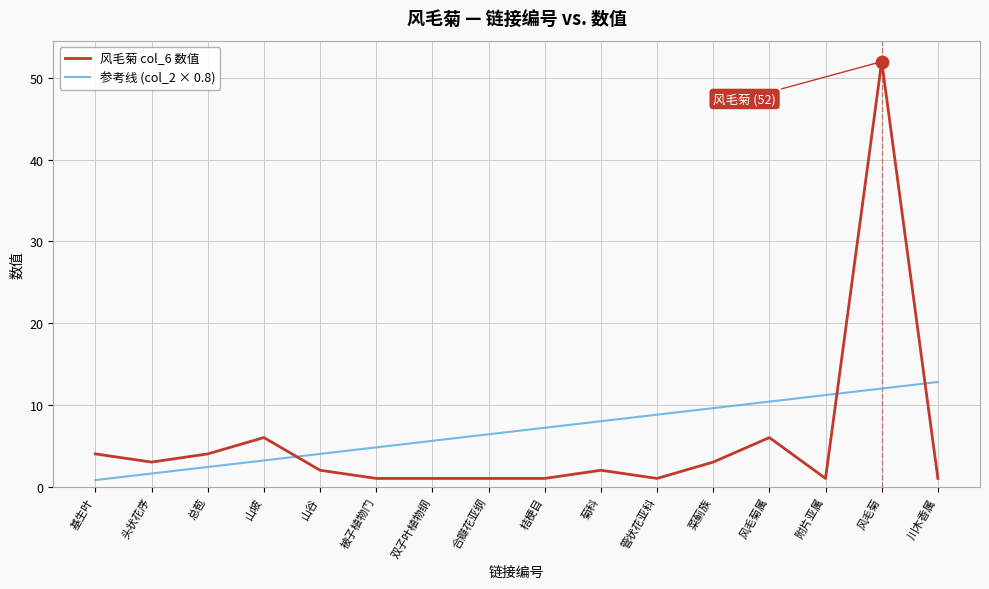

Which series has the largest total across all categories?

参考线 (col_2 × 0.8)